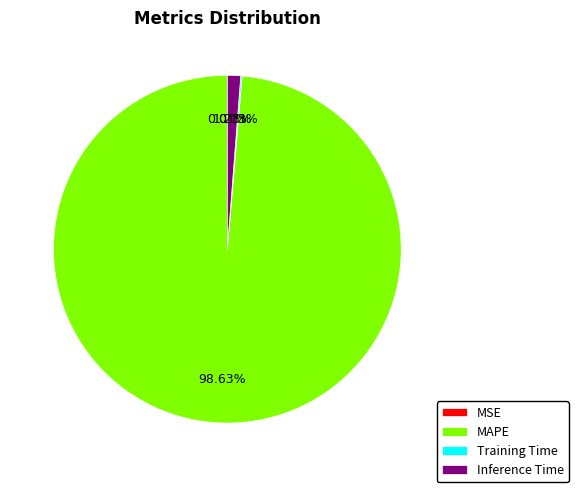

What percentage is the MAPE slice, to the nearest percent?

99%